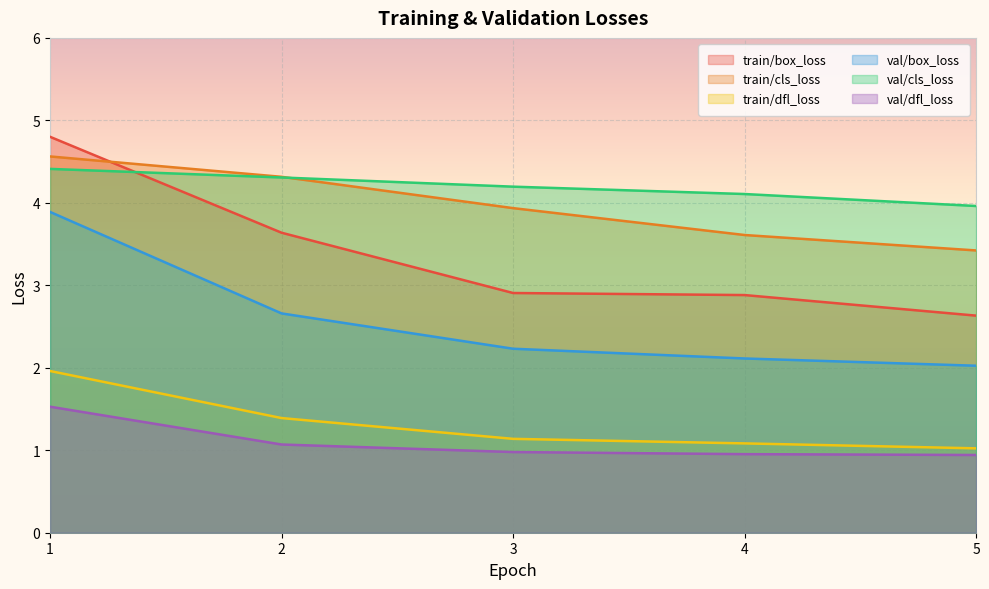

What is the difference between the maximum and minimum values in the train/box_loss series?

2.2